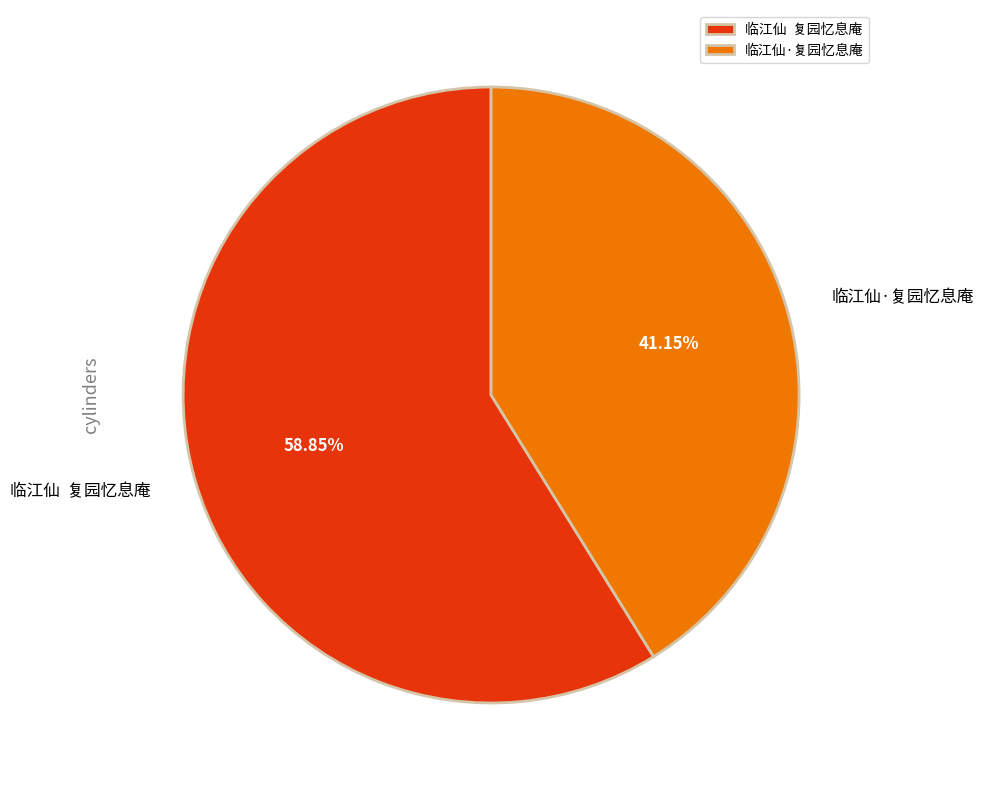

What is the ratio of the value at 临江仙·复园忆息庵 to the value at 临江仙 复园忆息庵?

0.7